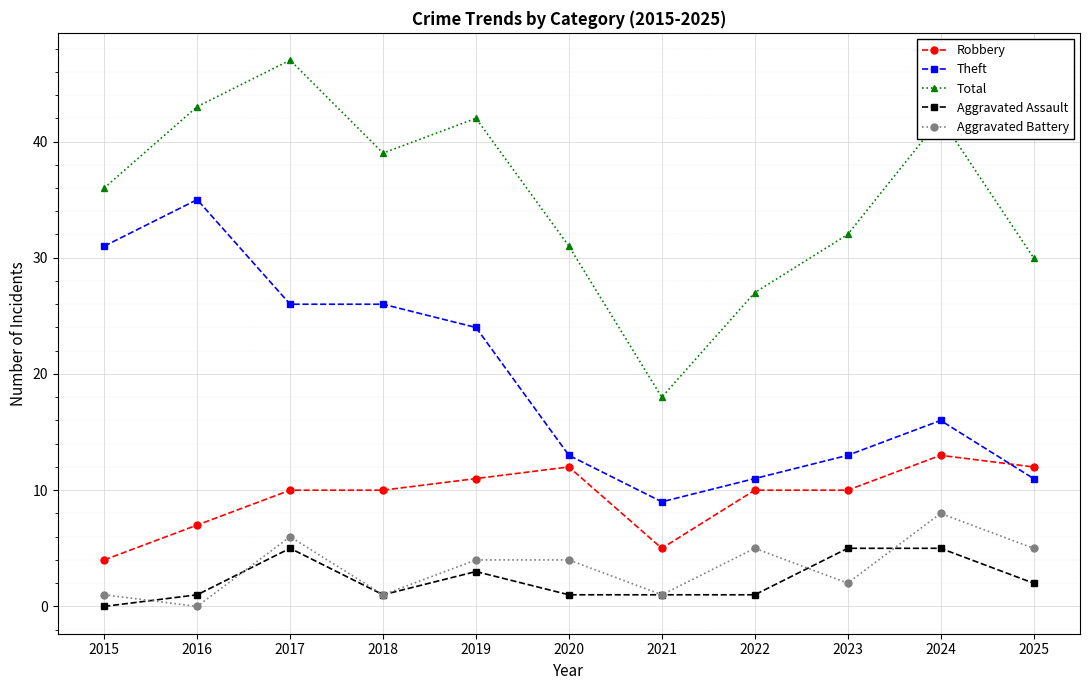

List the series in order of their peak value, highest first.

Total, Theft, Robbery, Aggravated Battery, Aggravated Assault